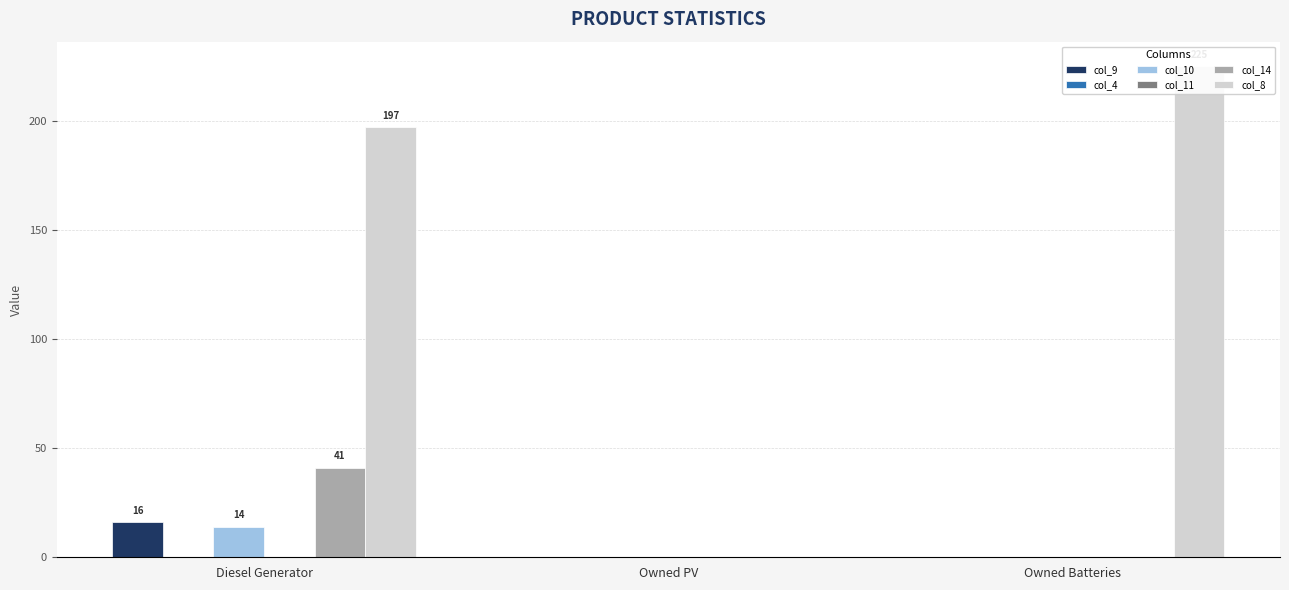

What is the label of the 2nd bar from the left?

Owned PV